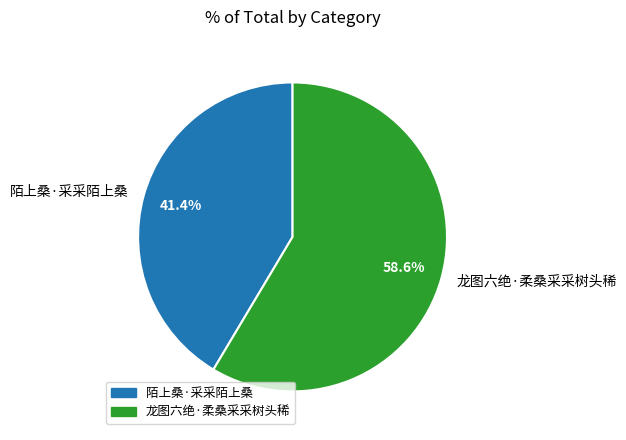

To the nearest percent, what is the difference between the 龙图六绝·柔桑采采树头稀 and 陌上桑·采采陌上桑 slice percentages?

17%